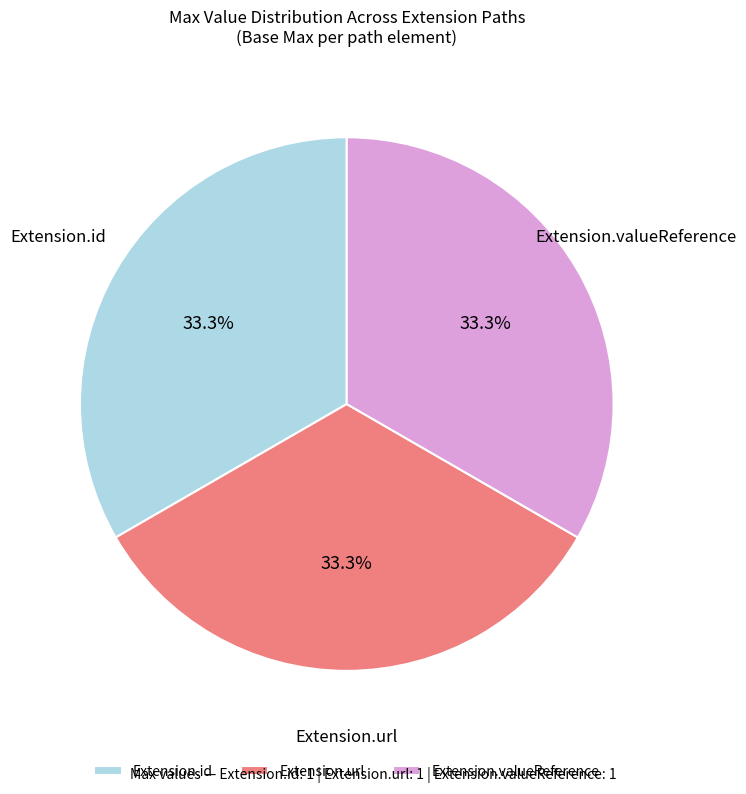

Is there a majority slice in this chart?

No